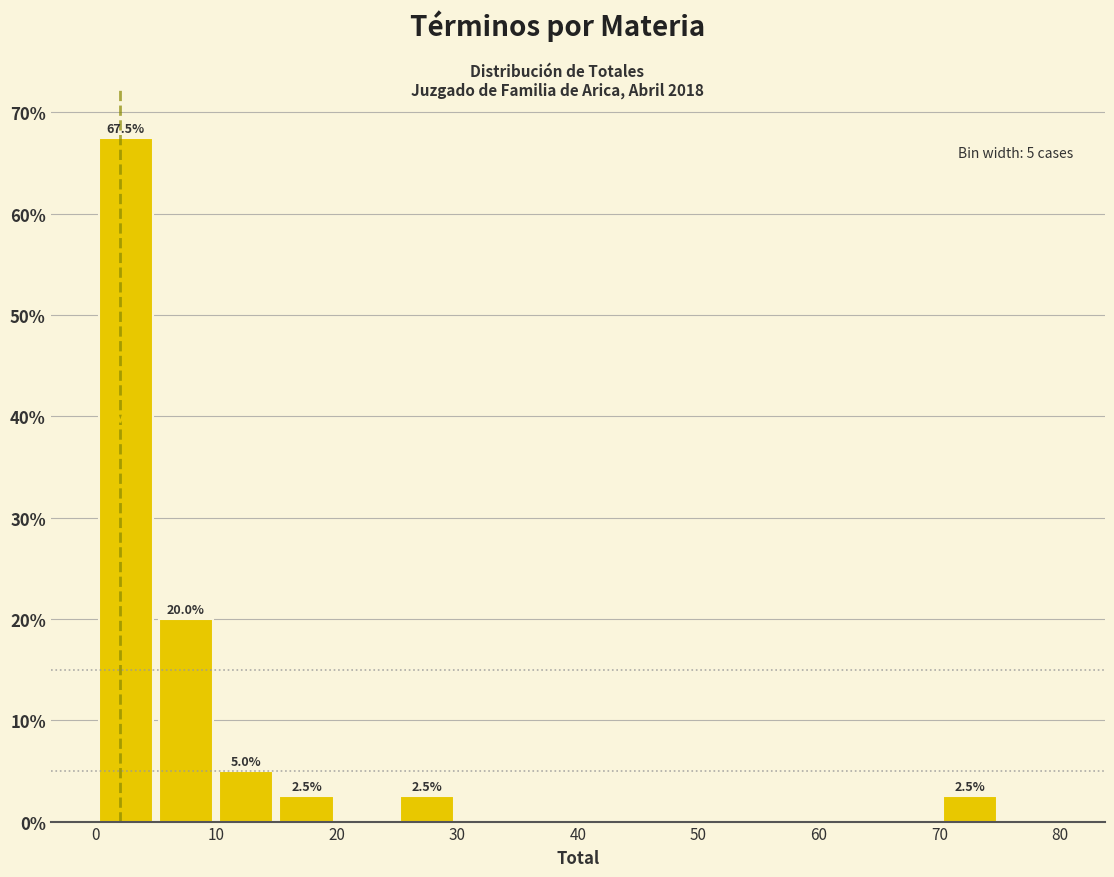

Which range on the x-axis has the tallest bar?

0 to 5